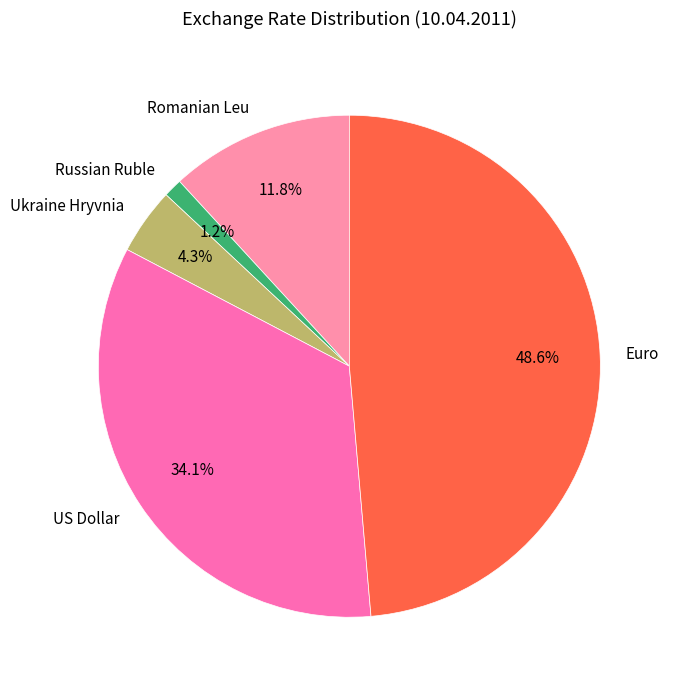

Is the sum of Romanian Leu and Russian Ruble greater than half?

No